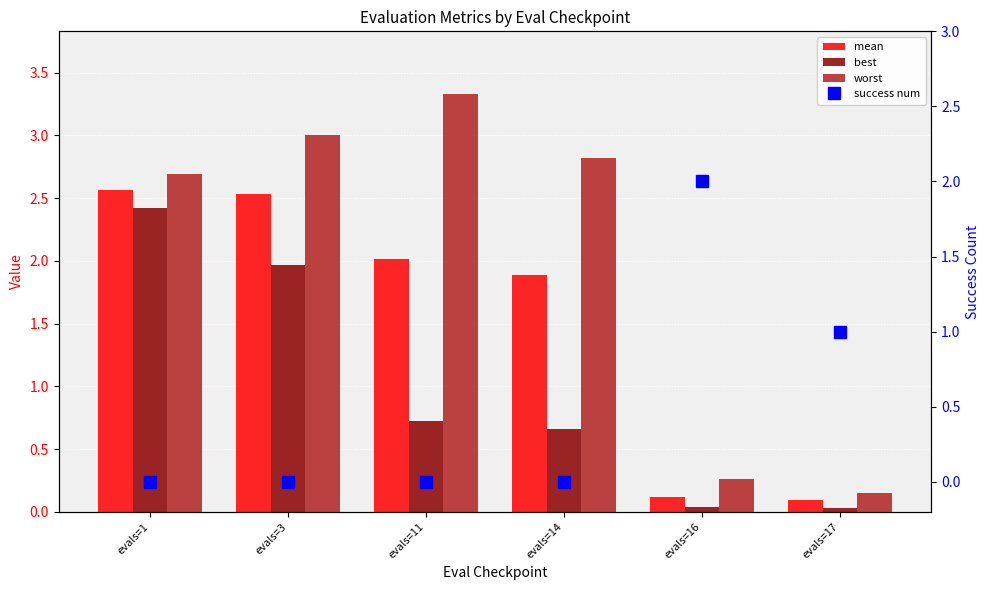

Is it true that worst equals 3.0 at evals=3?

True